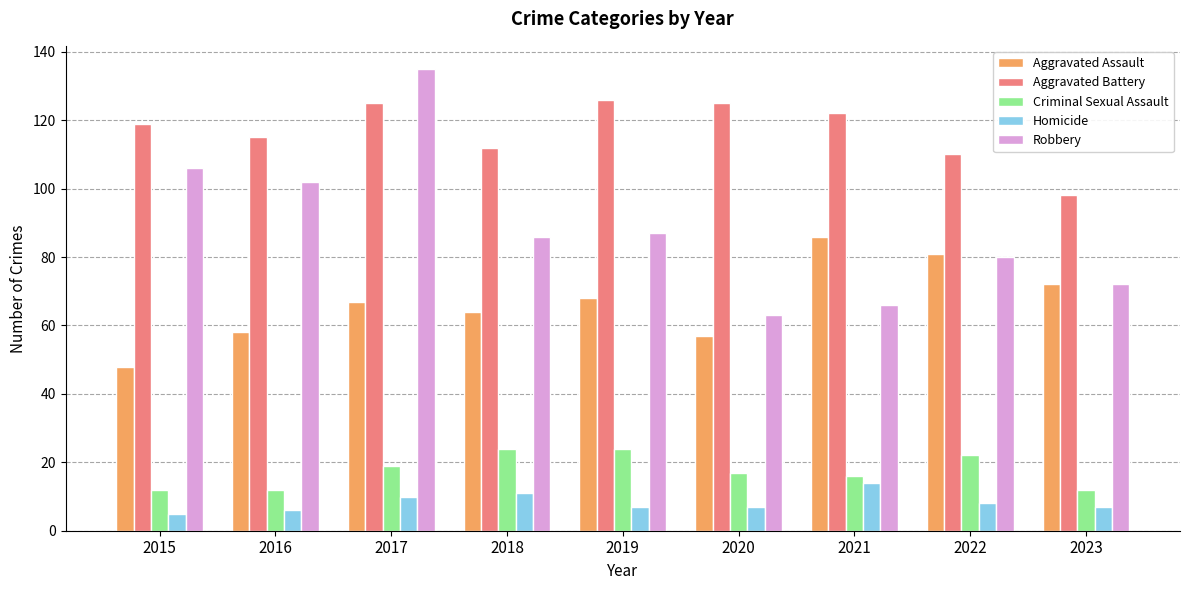

Which series has the largest total across all categories?

Aggravated Battery